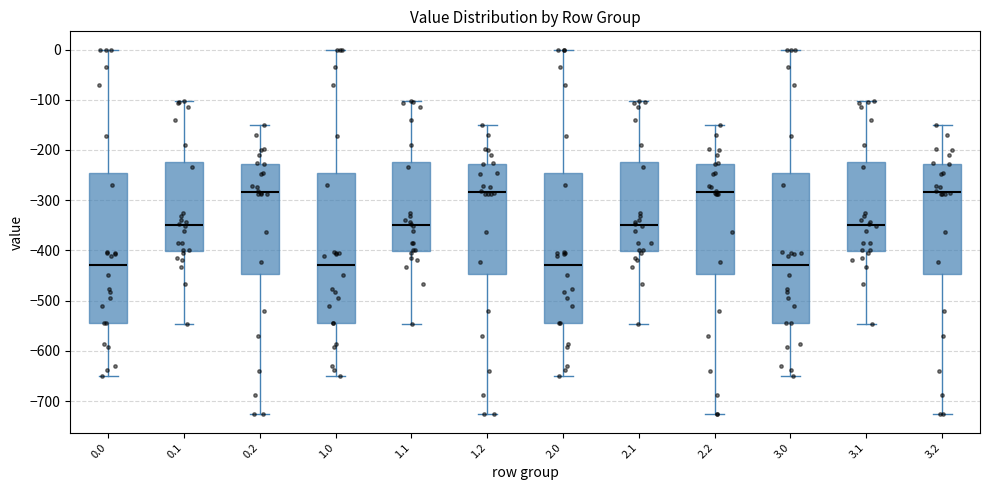

Where does the lower whisker of the box at x = 0.0 end on the y-axis? The values are not printed on the chart, so give them approximately, as read against the axis.

-650